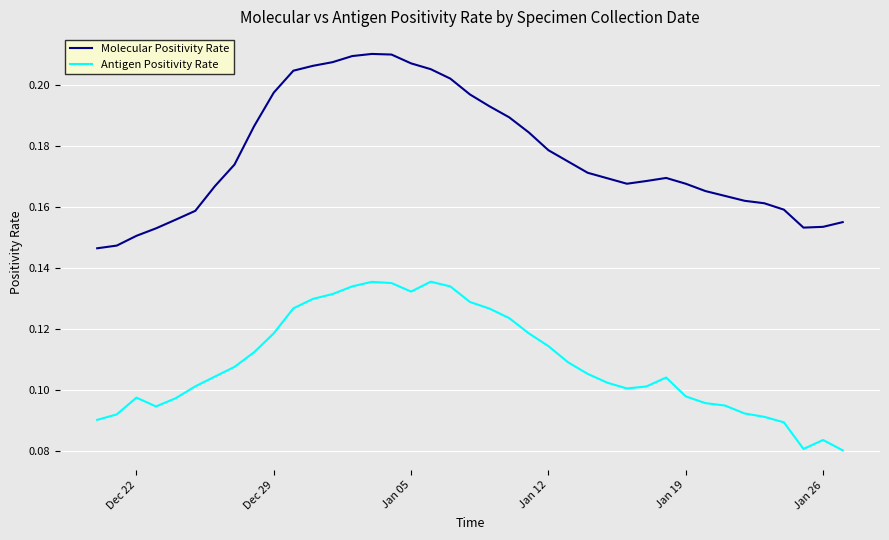

Rank the series by their maximum value, from lowest to highest.

Antigen Positivity Rate, Molecular Positivity Rate